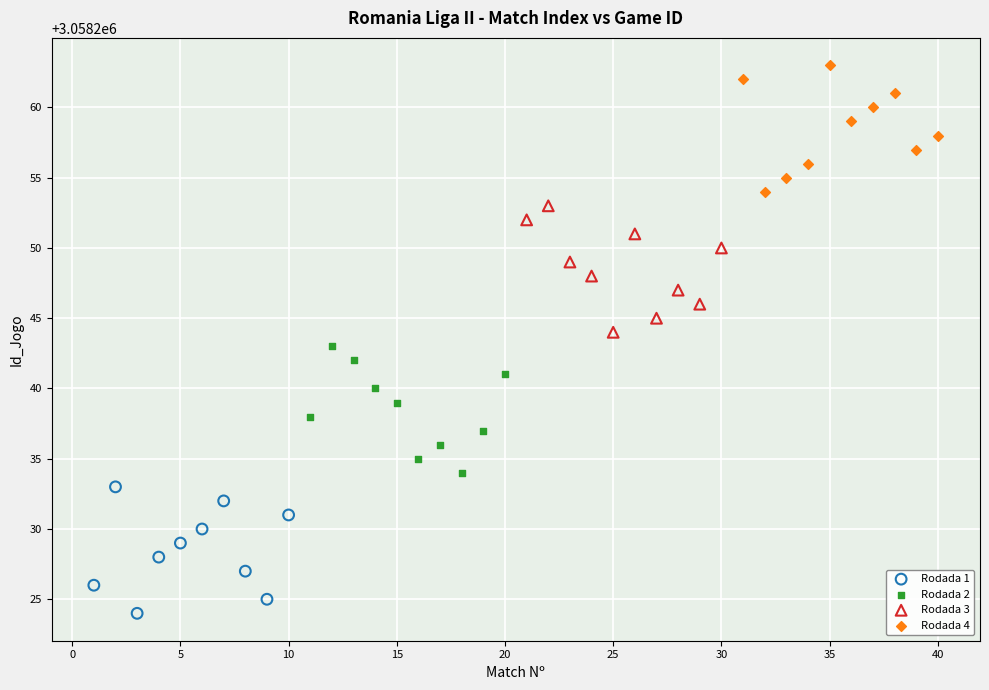

Which series reaches the minimum Y coordinate?

Rodada 1